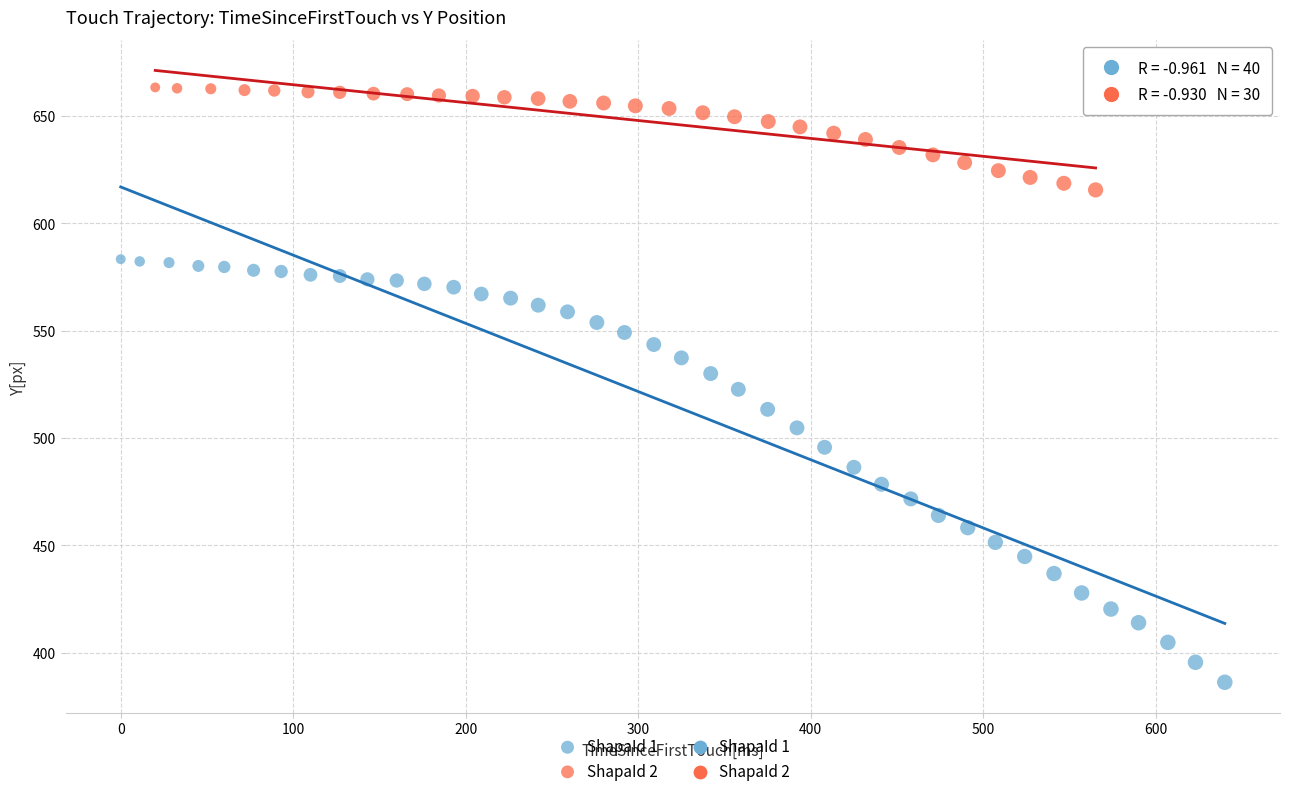

Which series has the largest Y range (max minus min)?

ShapaId 1